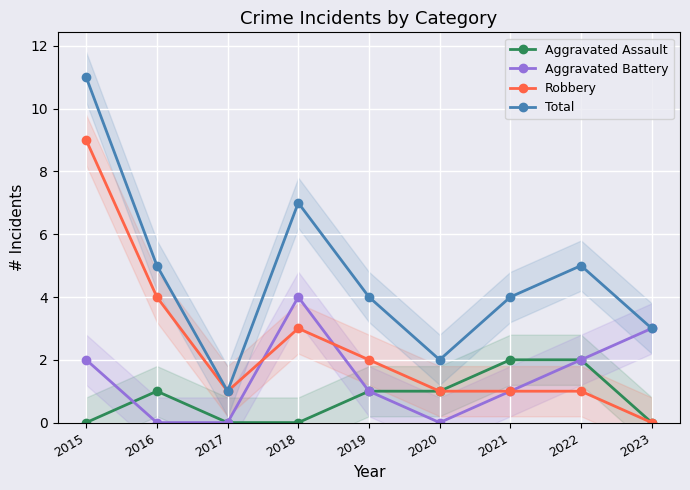

What are all the series names shown in the legend?

Aggravated Assault, Aggravated Battery, Robbery, Total